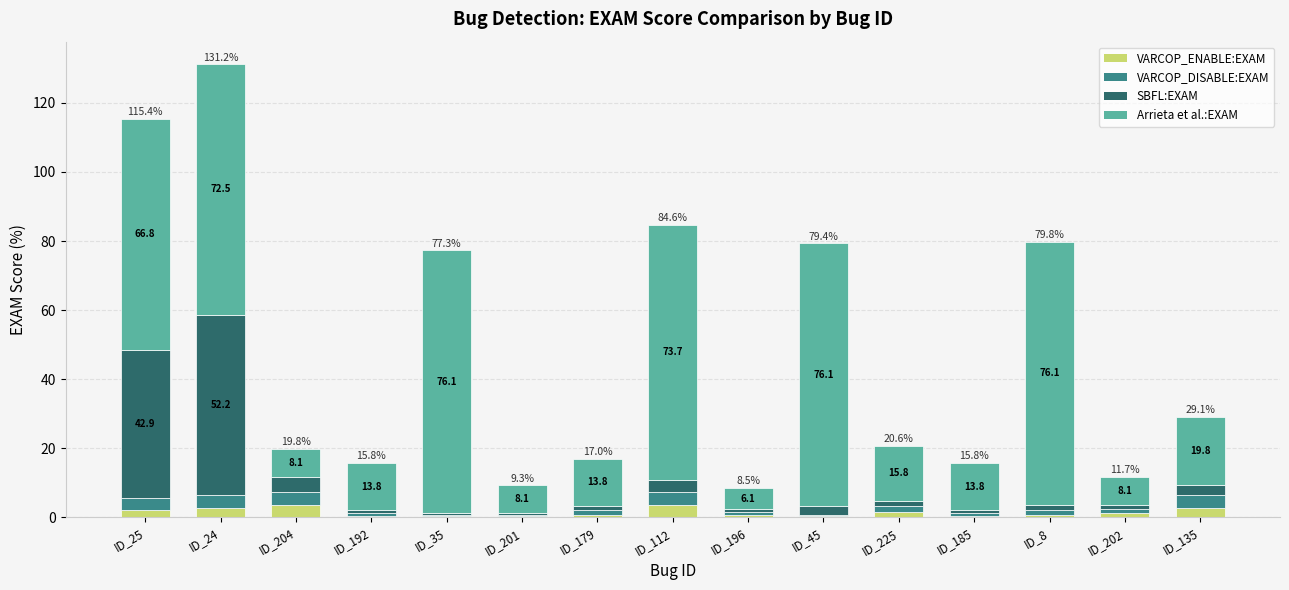

At which category is the sum across all series the highest?

ID_24